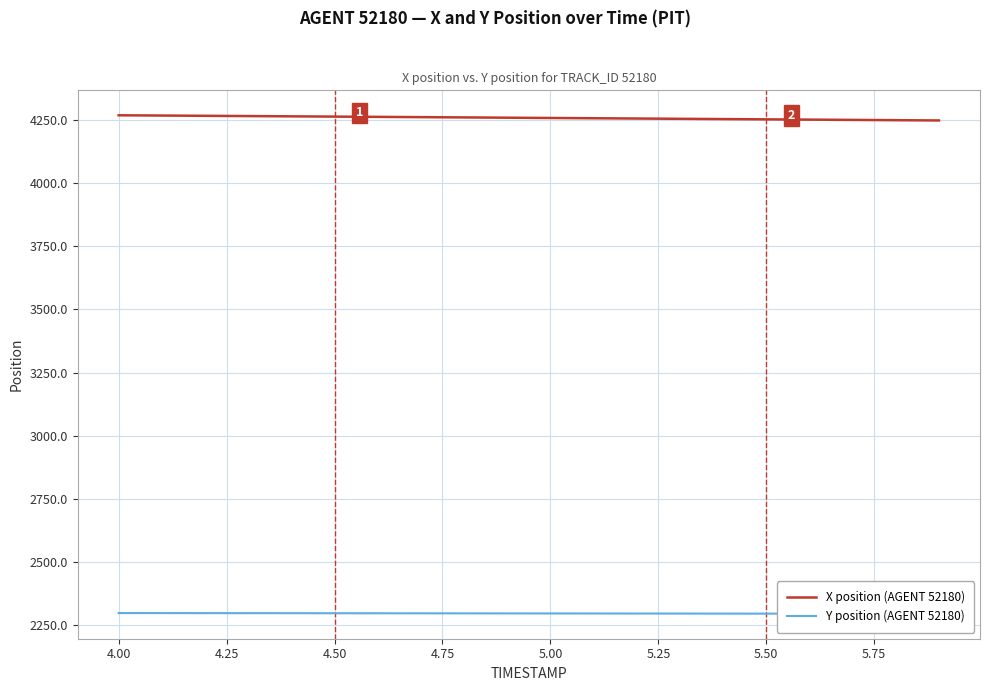

What is the average value of the Y position (AGENT 52180) series?

2295.3